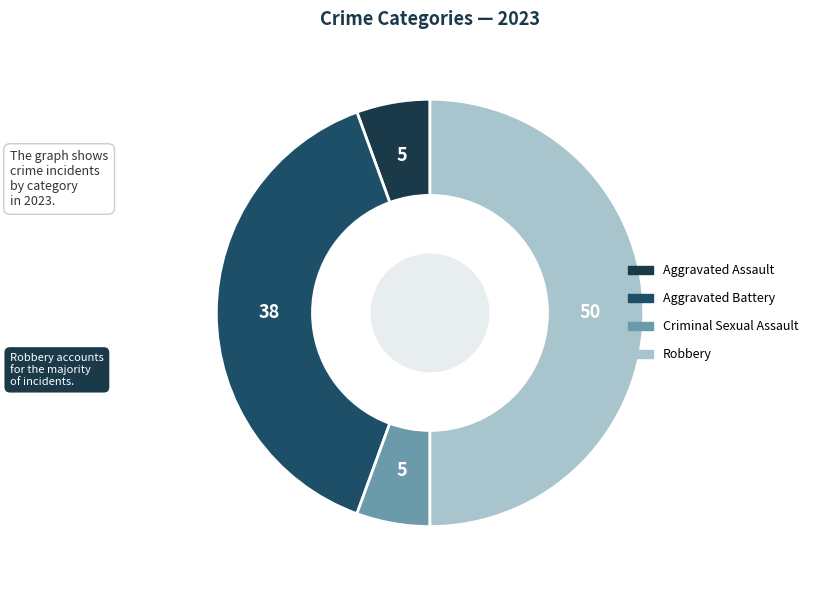

How many slices are in this pie chart?

4